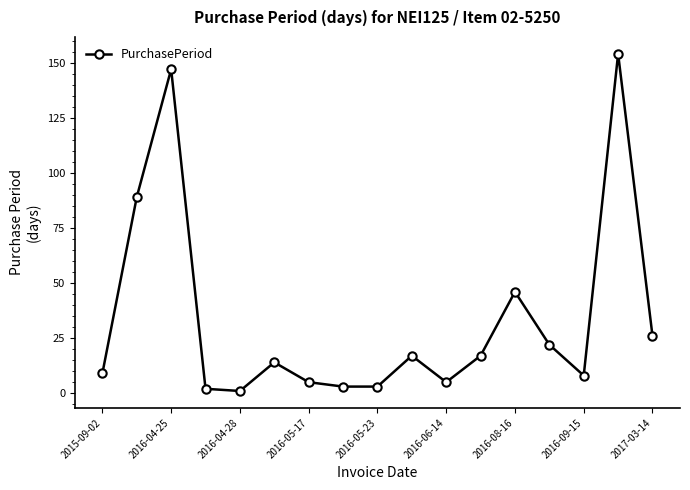

What is the difference between the second highest and second lowest values?

145